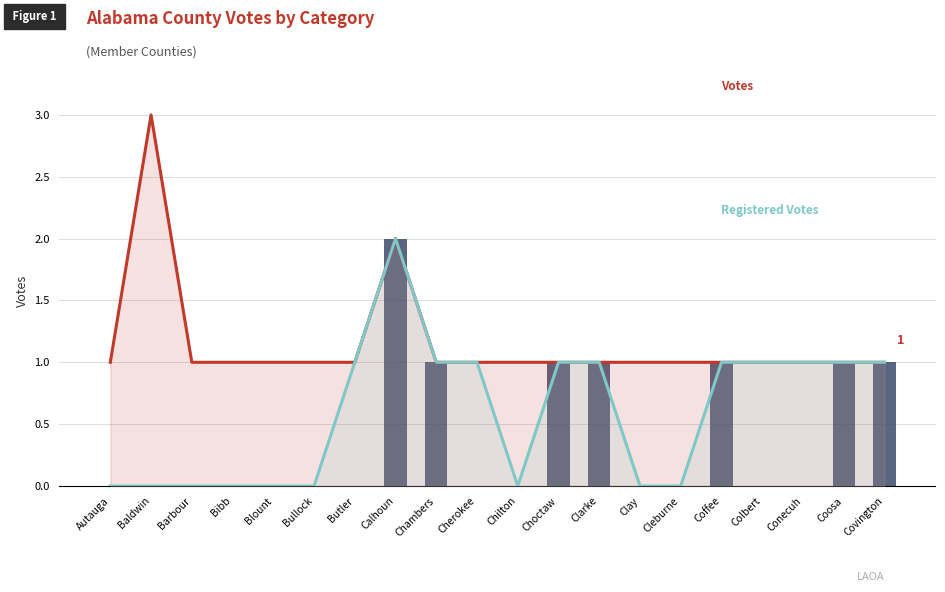

Which series has the largest total across all categories?

Votes